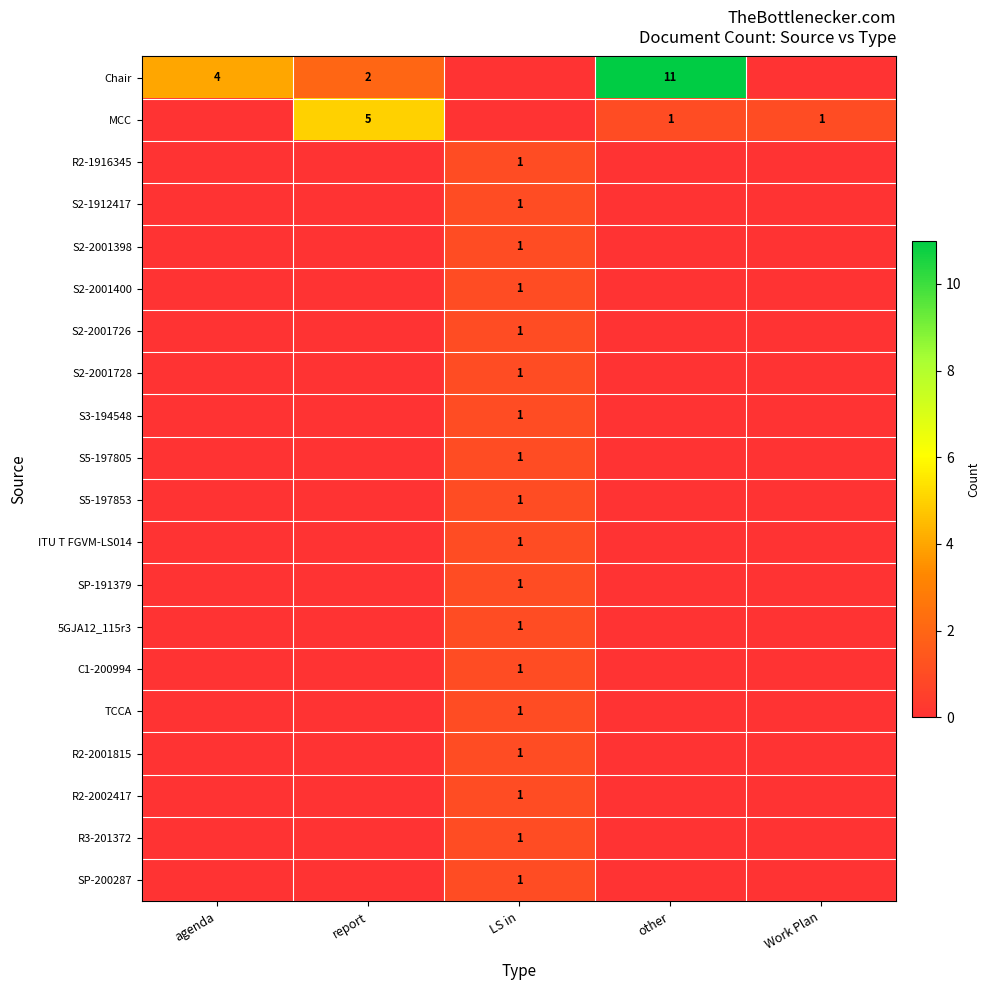

What is the spread (max minus min) of values at agenda?

4